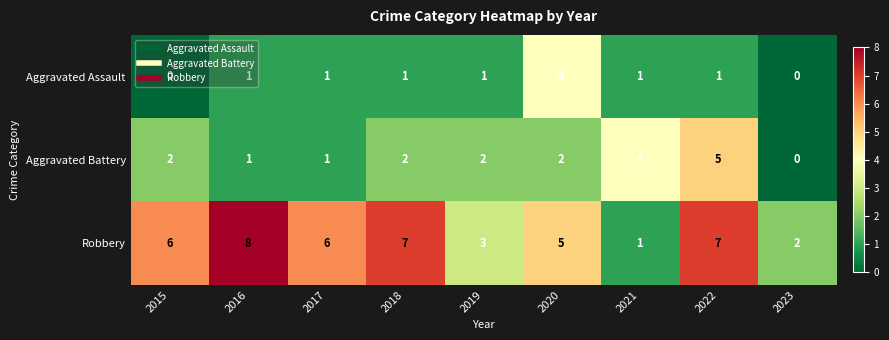

Count the Aggravated Assault values in the range 1 to 2.

6